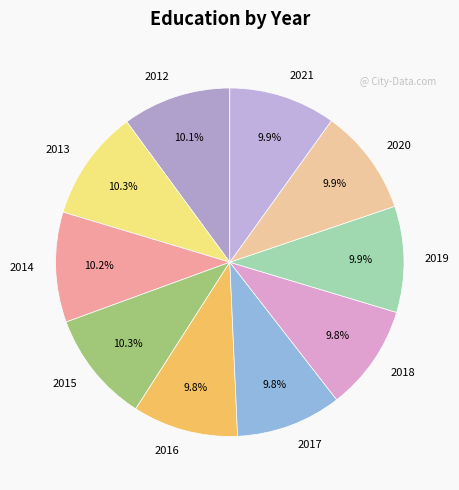

Is there a majority slice in this chart?

No